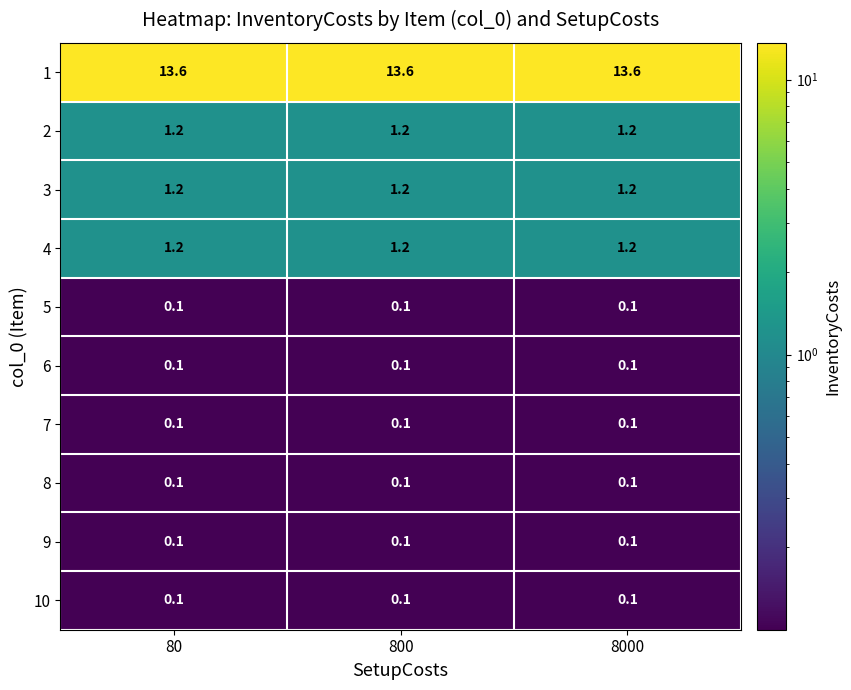

What is the difference between the highest and lowest values at 80?

13.5